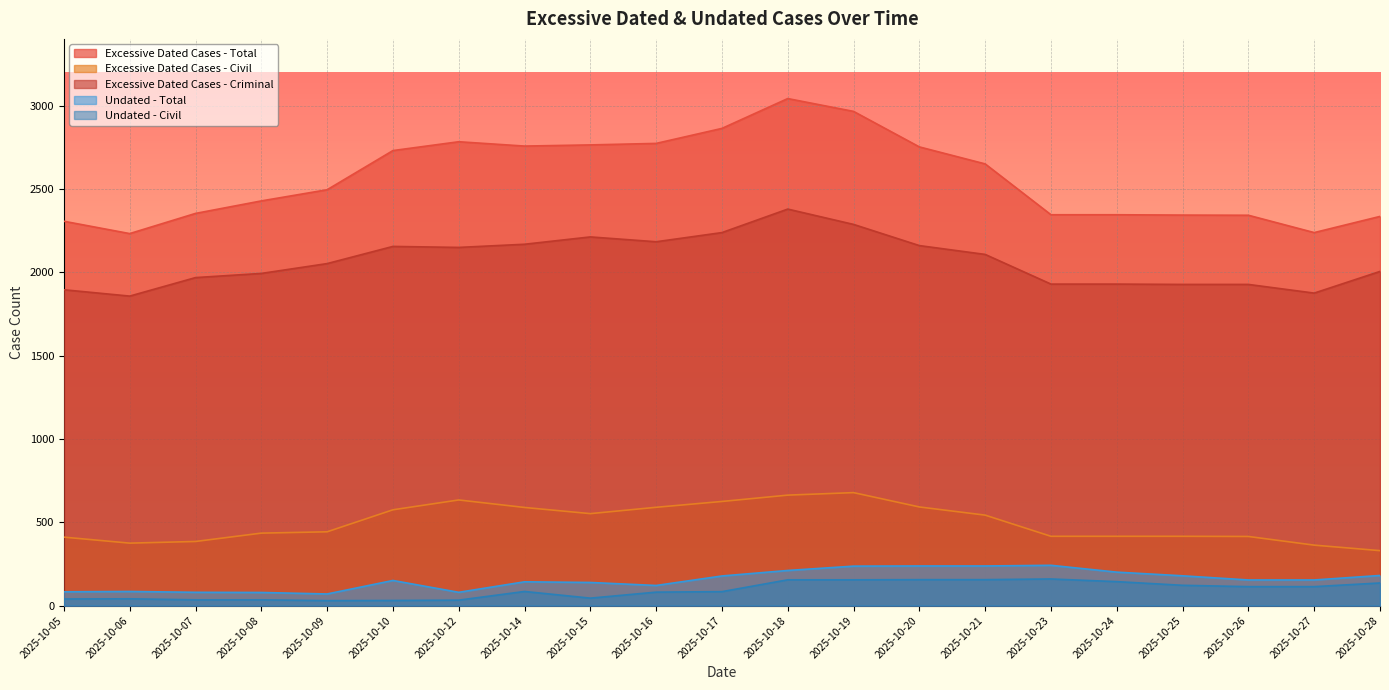

How many lines are shown in the chart?

5